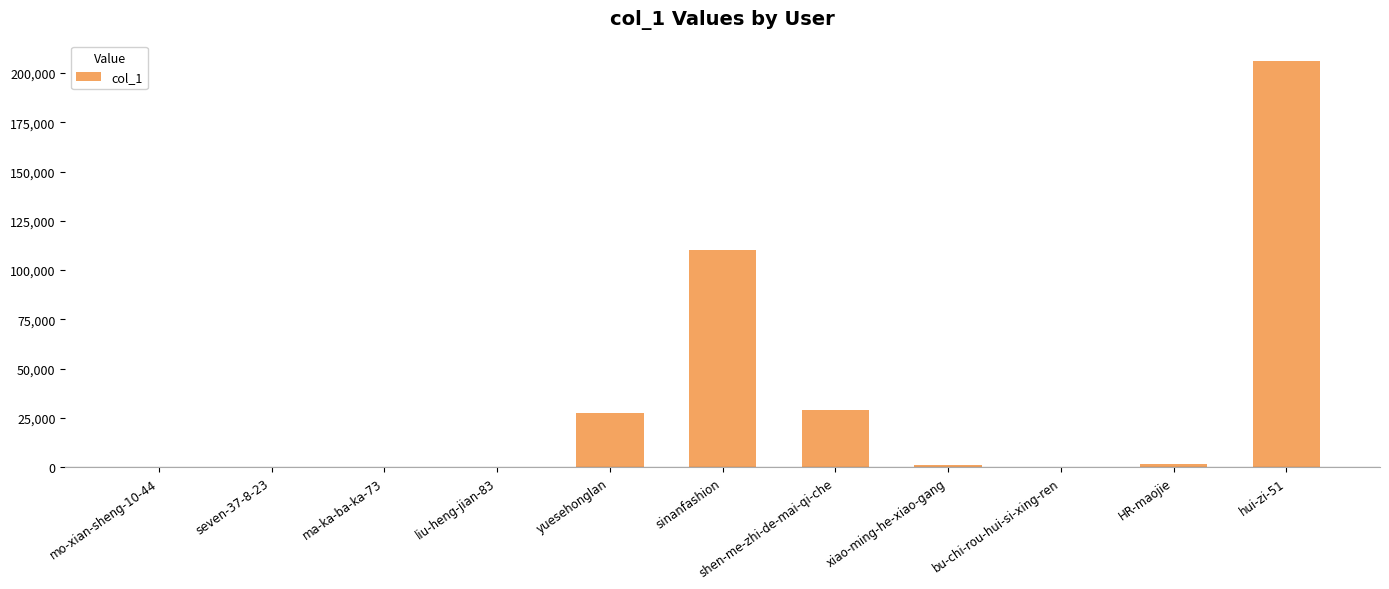

Where is the data nearest to the value 103061?

sinanfashion